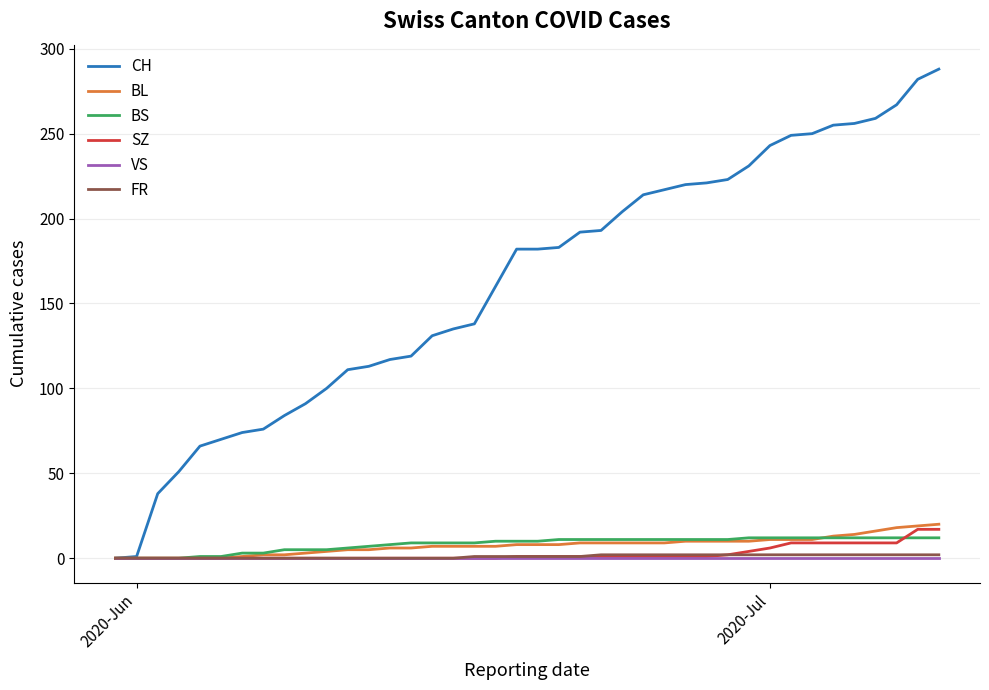

Which series has the largest total across all categories?

CH